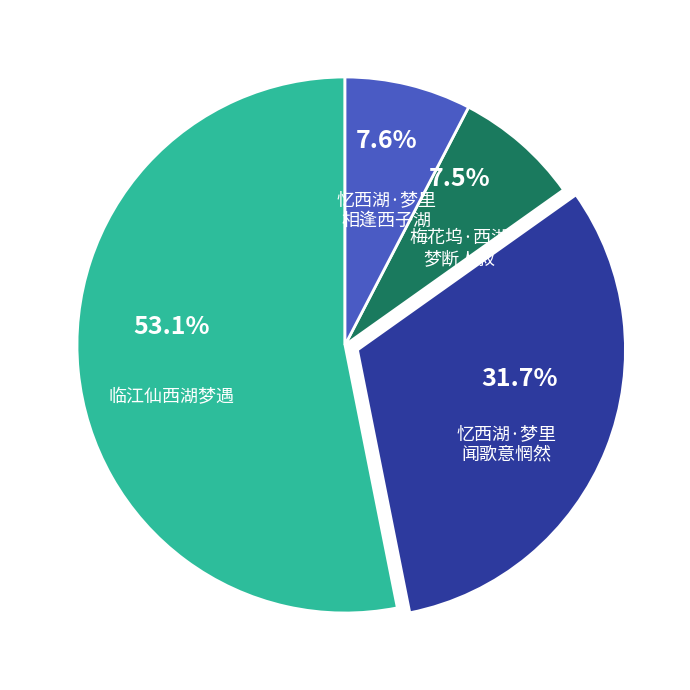

Is there any slice that represents more than half of the pie?

Yes